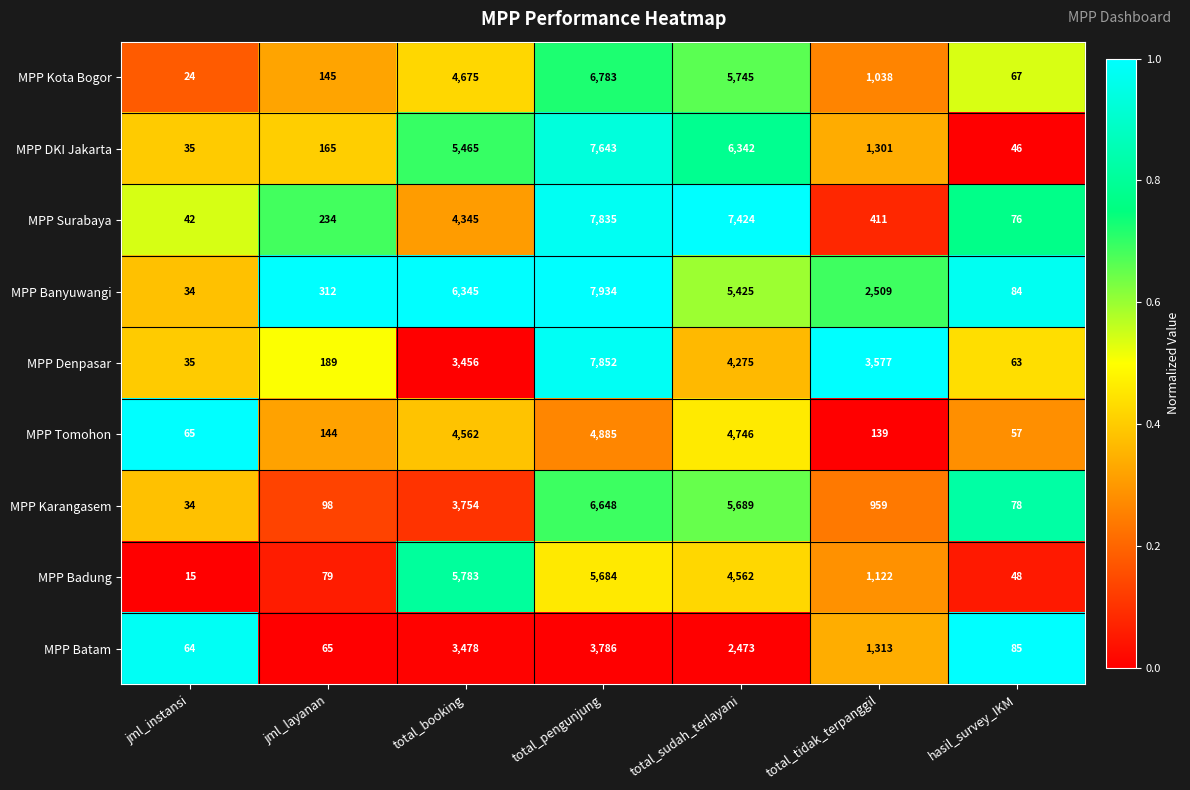

What is the sum of all MPP DKI Jakarta values?

20997